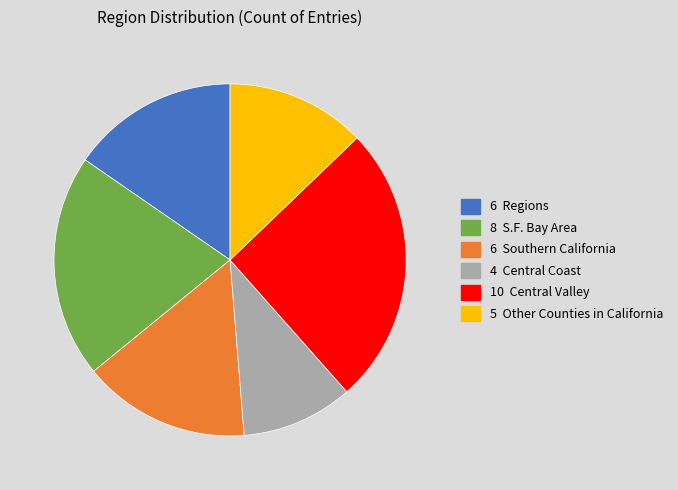

The 6 Southern California slice represents 15% of the pie. True or false?

True